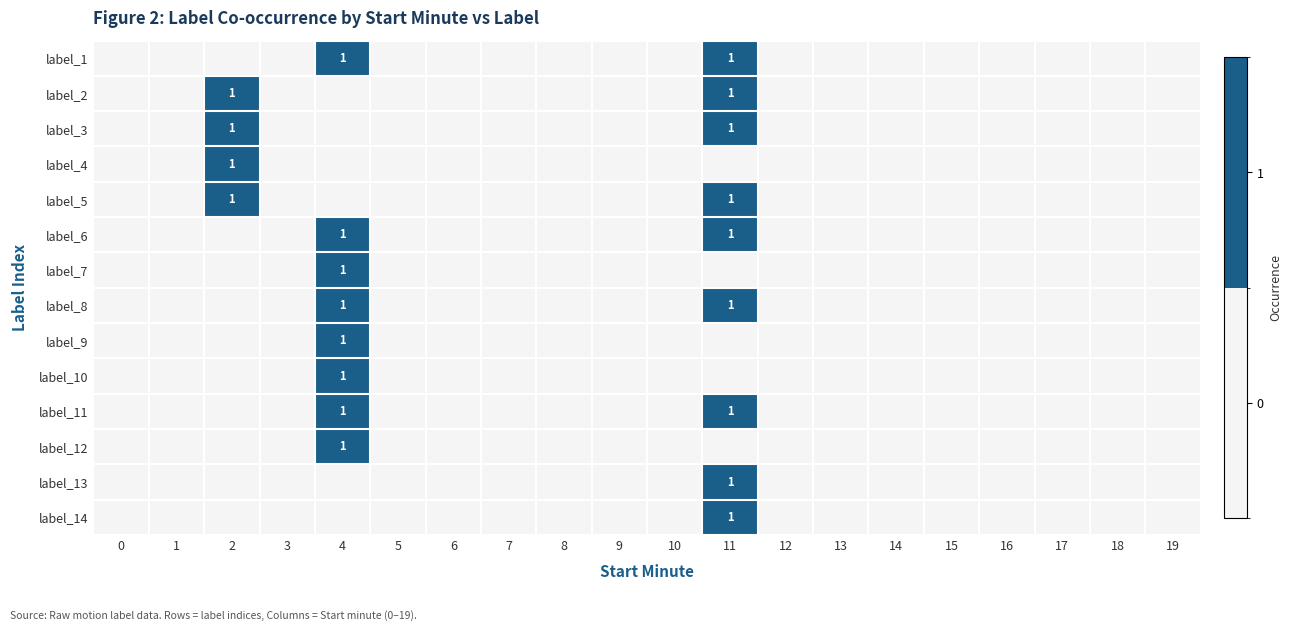

The label_8 series shows 1 at 4. True or false?

True